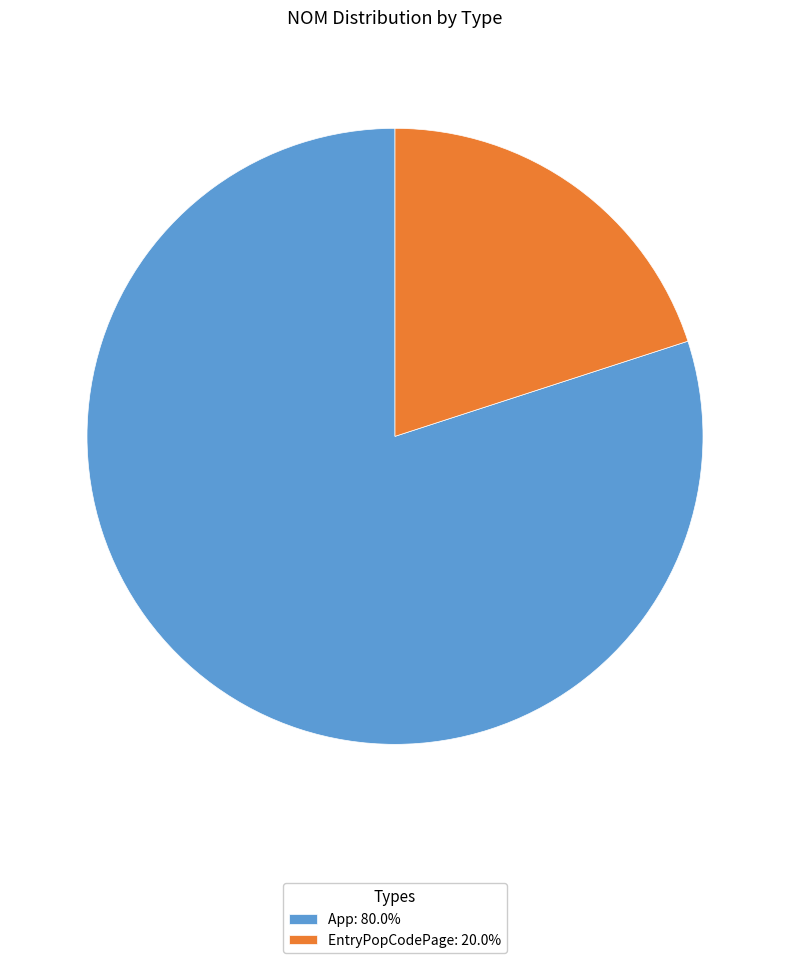

Is it true that App is 66% of the pie?

False